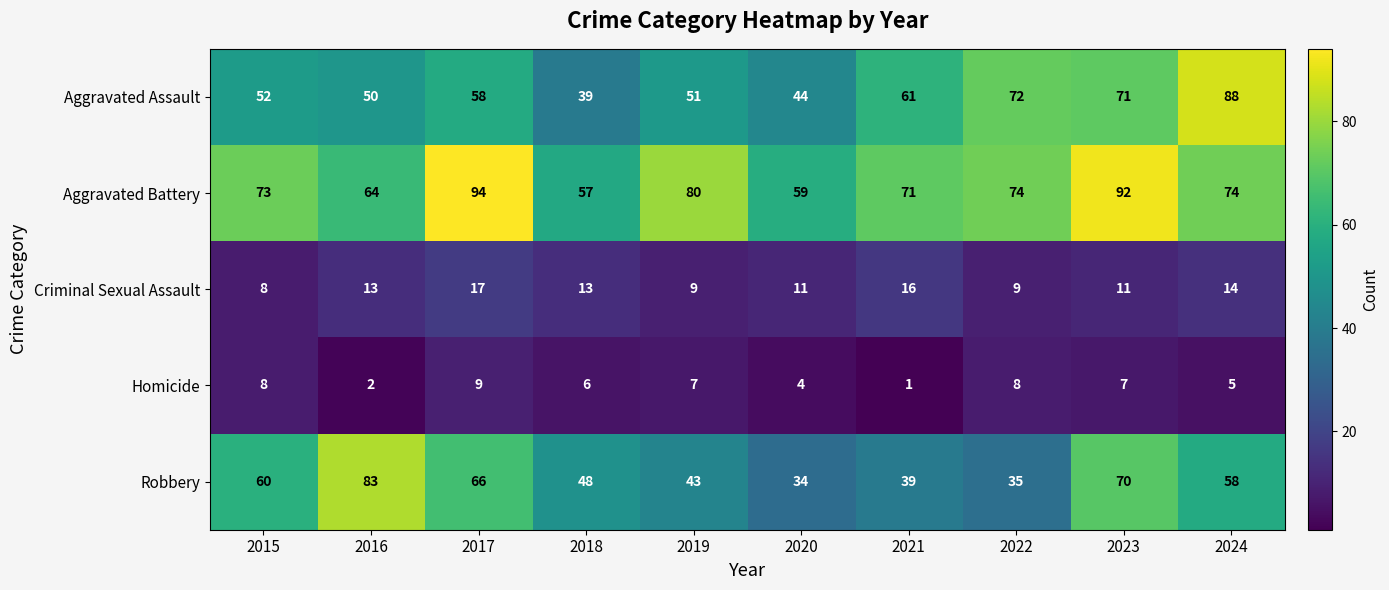

What is the difference between the Aggravated Battery values at 2023 and 2020?

33